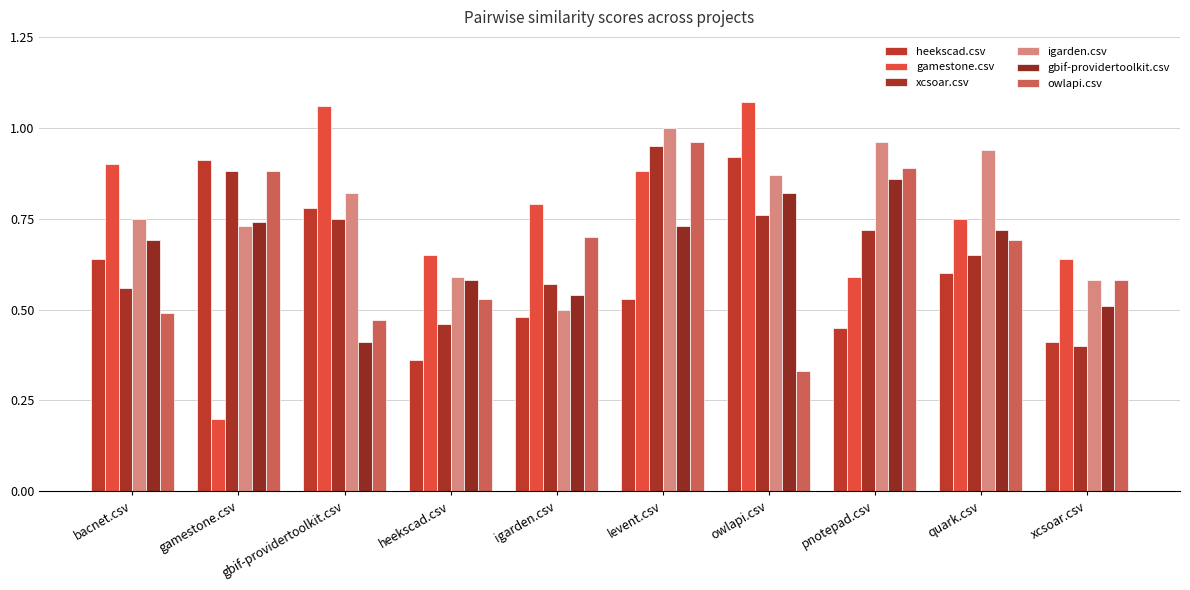

At how many categories does at least one series exceed 0?

10